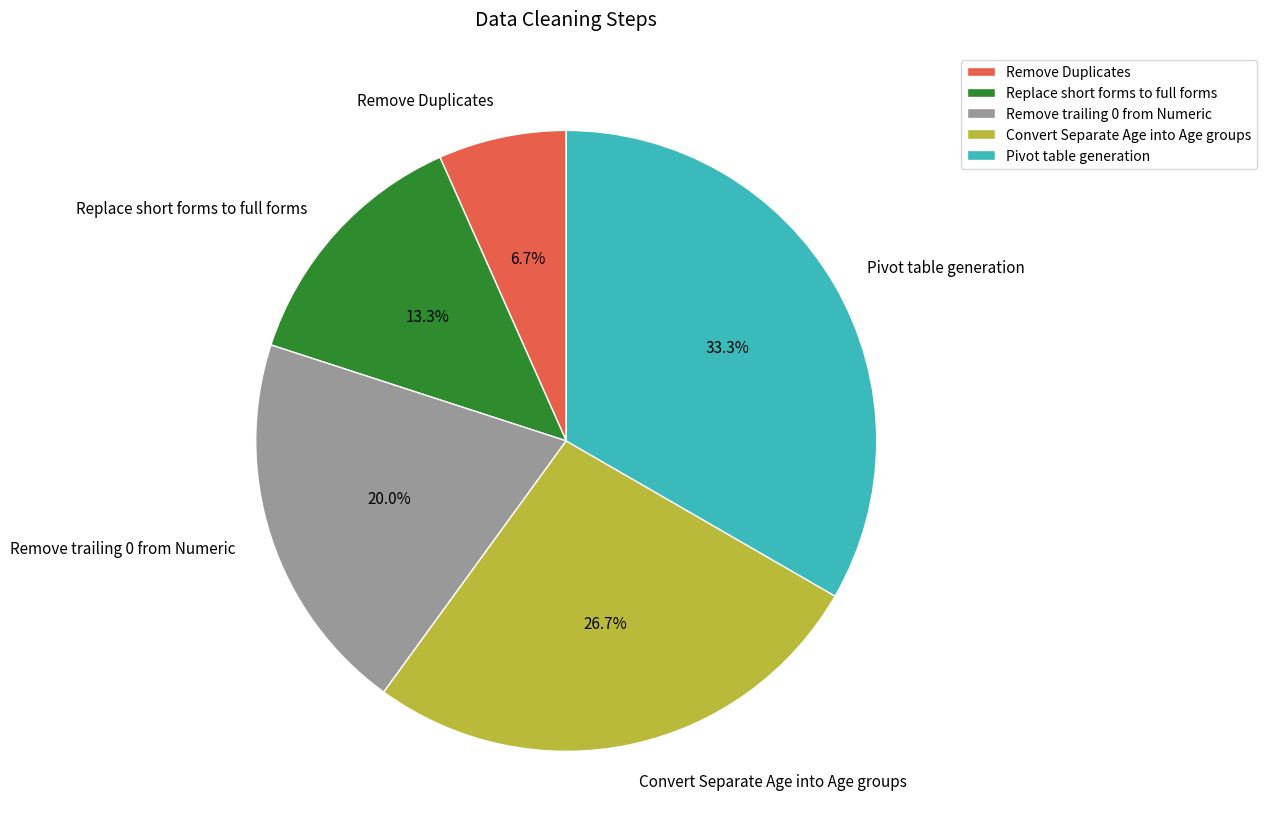

Does any single category account for the majority?

No